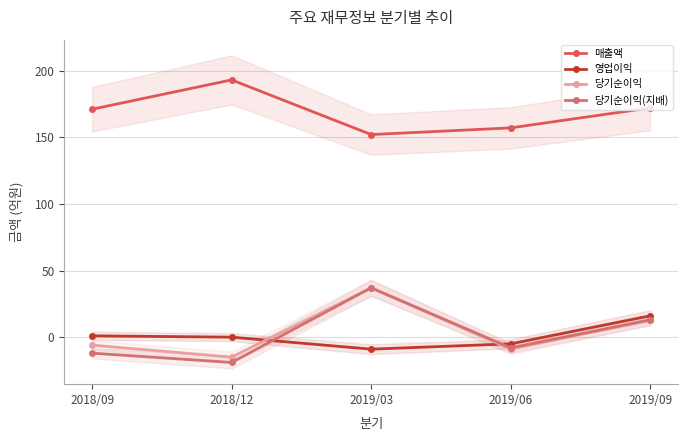

What is the total value across all series at 2019/03?

217